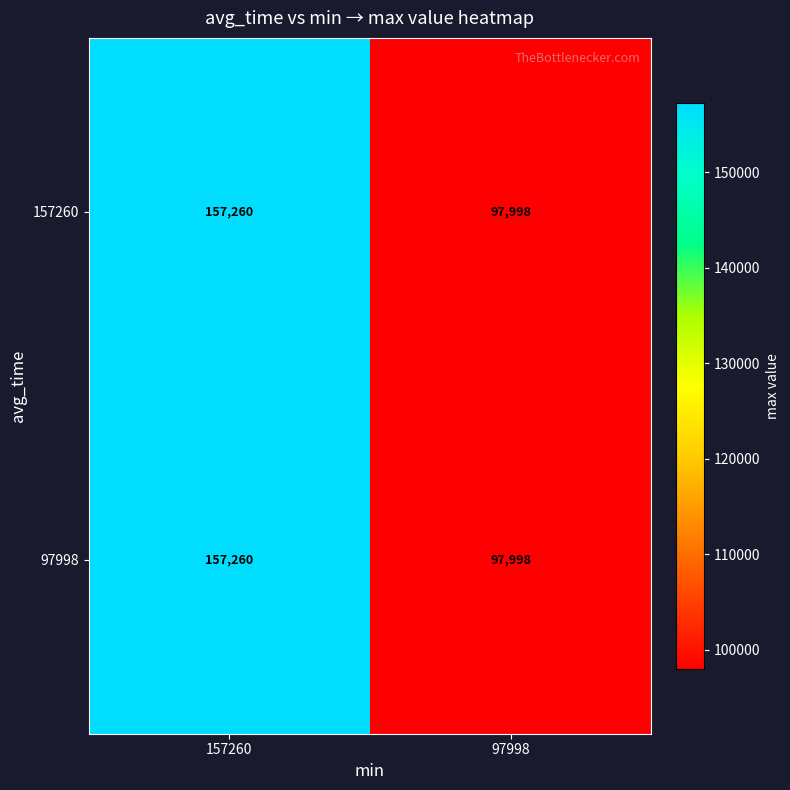

What is the difference between the 97998 values at 97998 and 157260?

59262